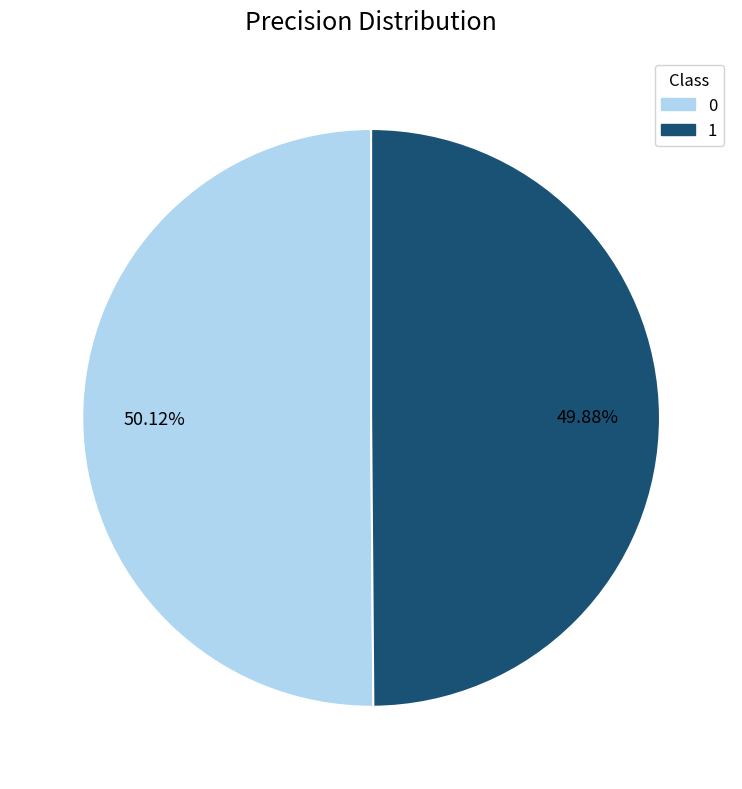

How many slices are in this pie chart?

2